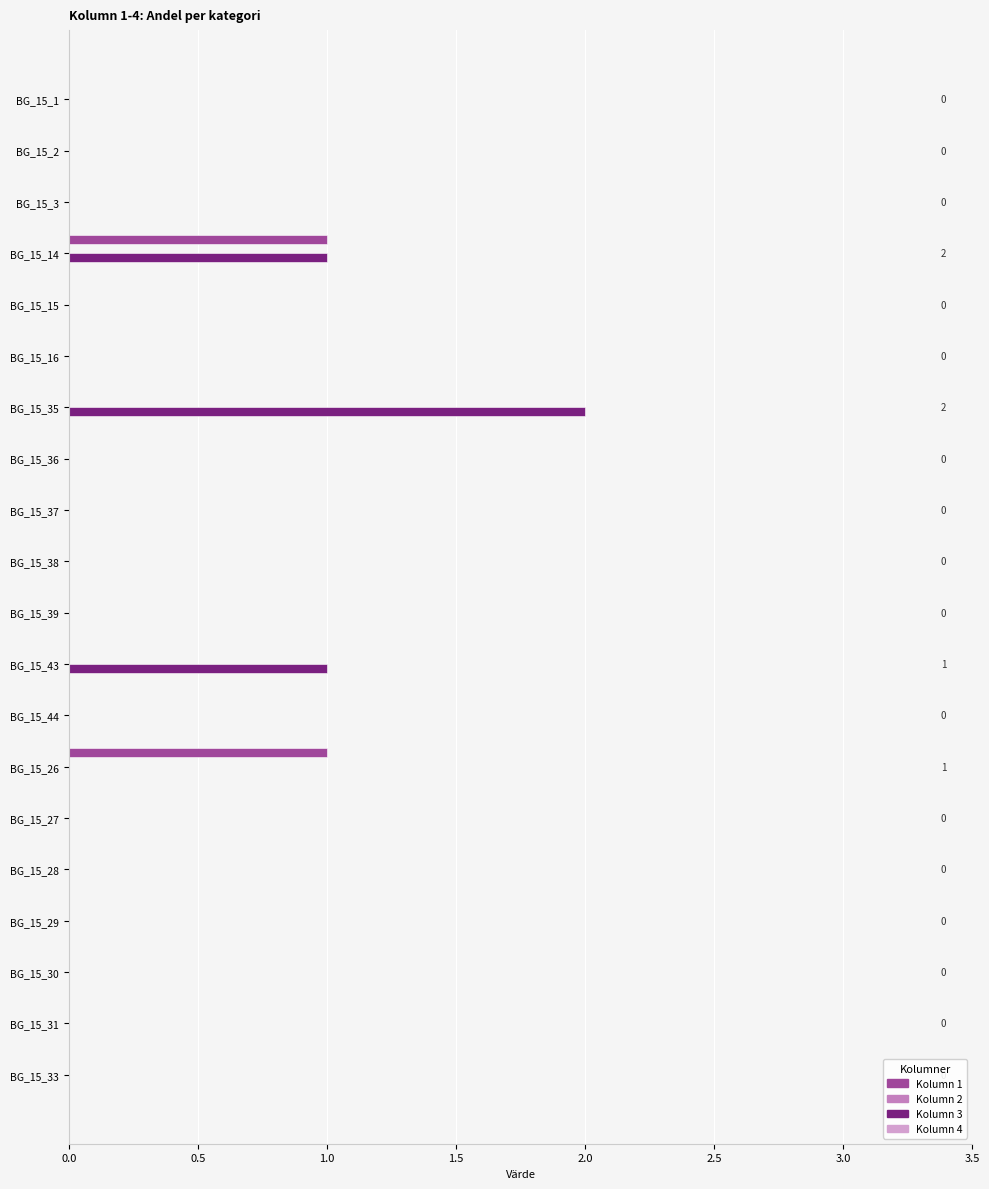

What is the spread (max minus min) of values at BG_15_43?

1